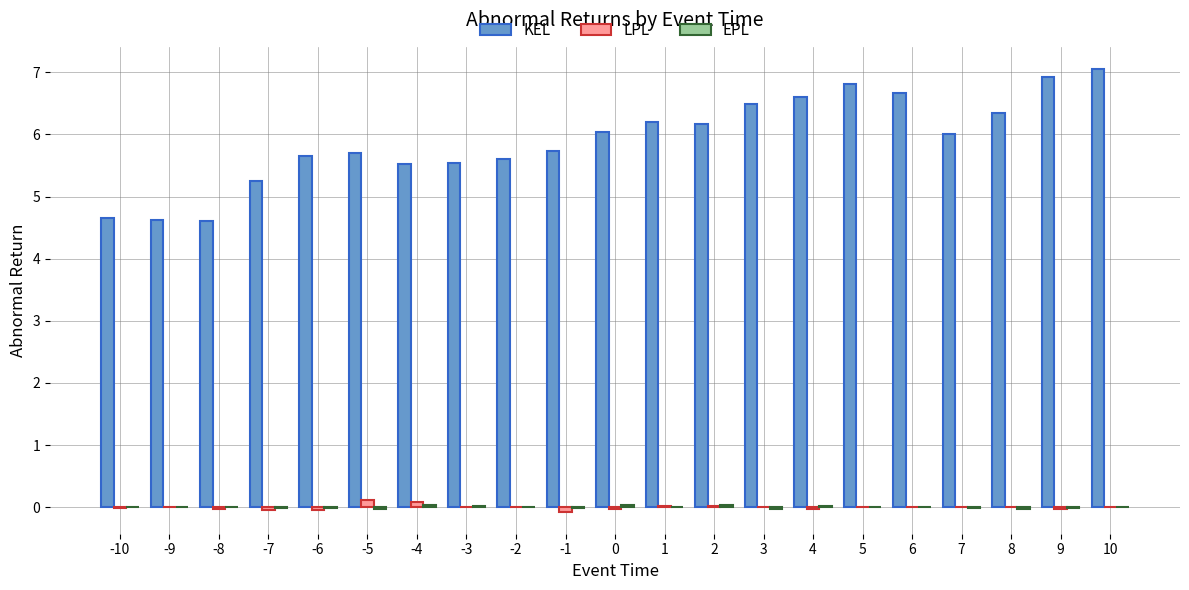

Are the bars grouped side by side (vs. stacked)?

Yes